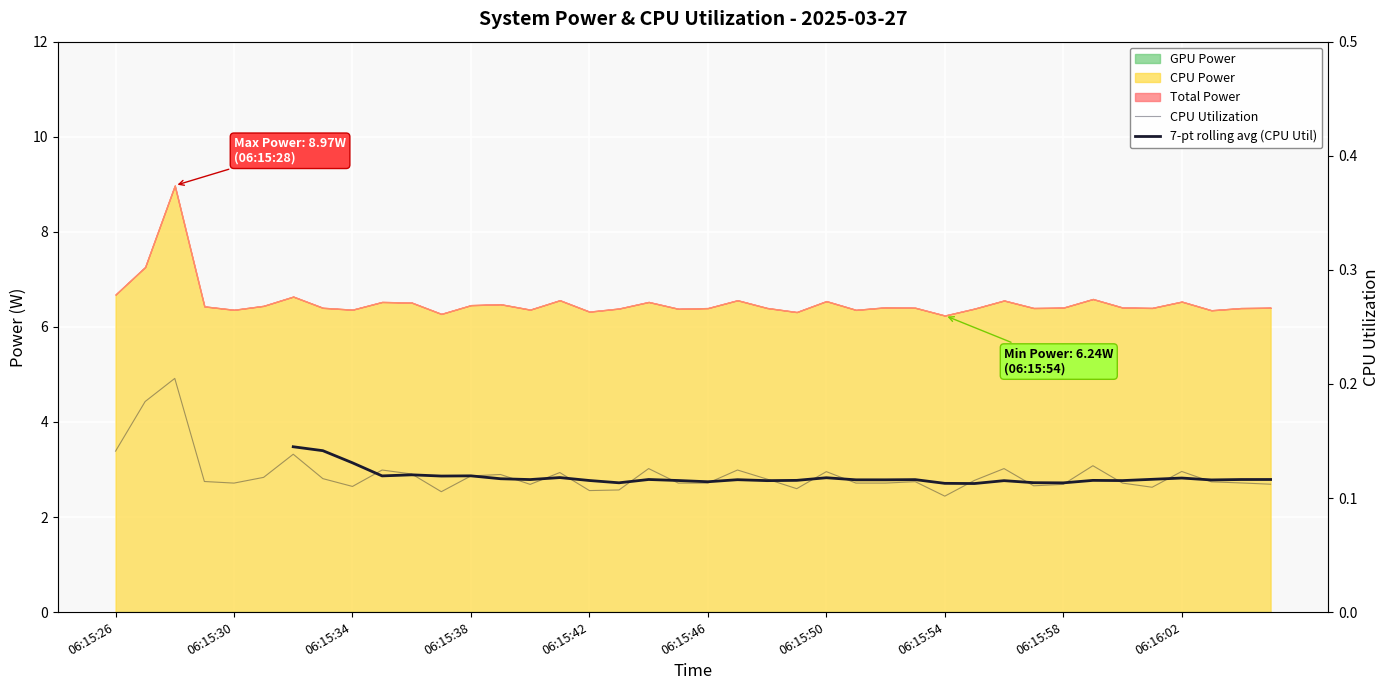

What is the difference between the maximum and minimum values in the CPU Utilization series?

0.1